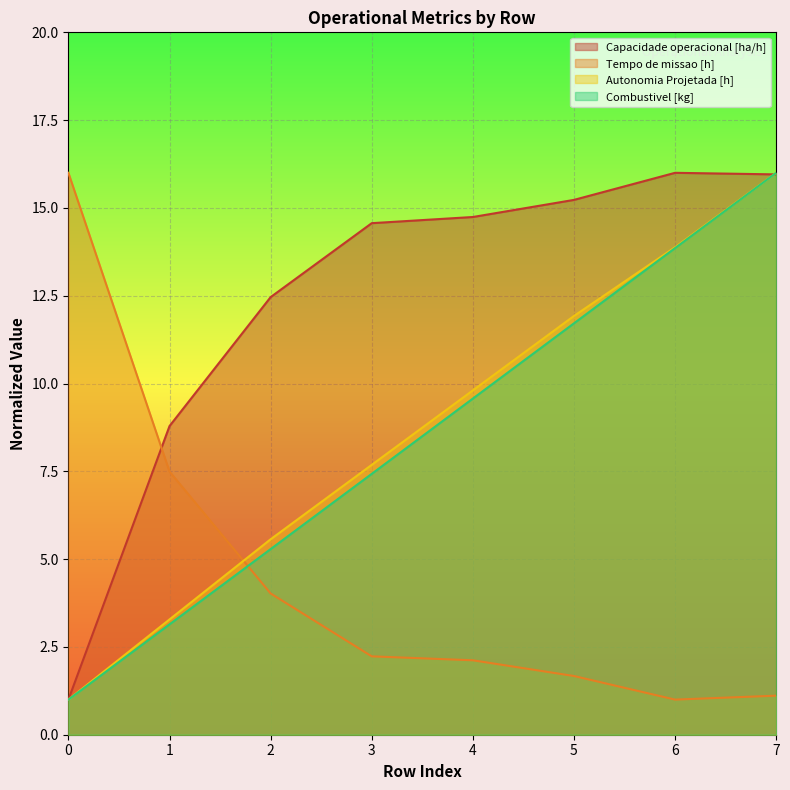

True or false: Combustivel [kg] and Autonomia Projetada [h] cross at least once.

False